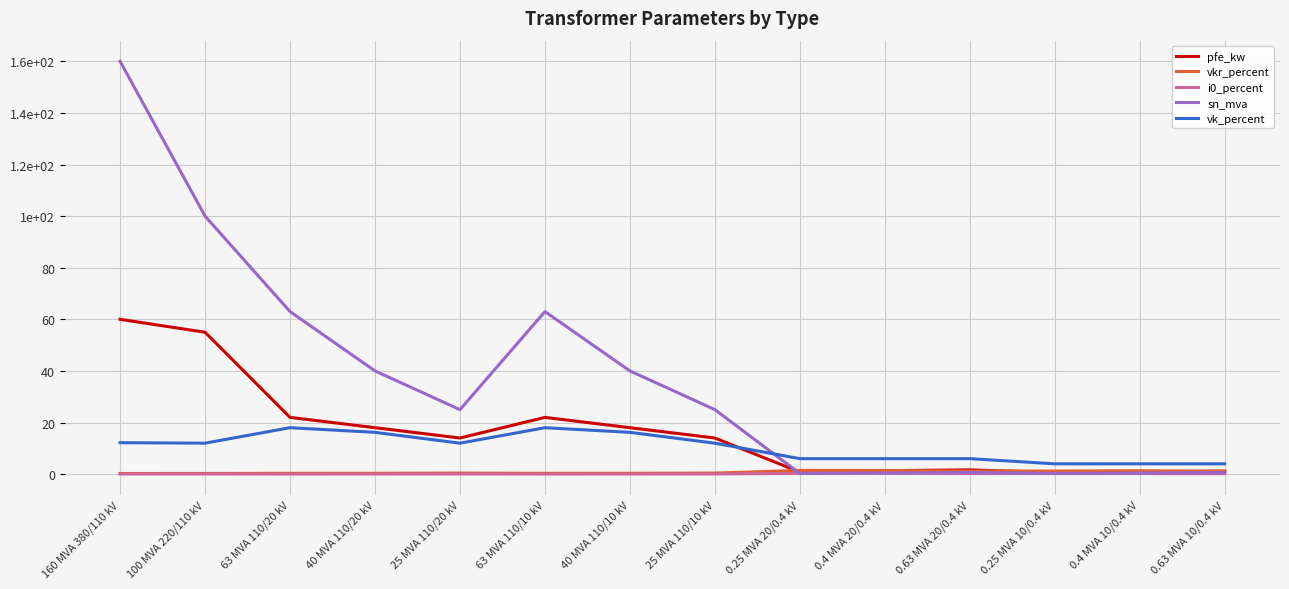

What is the sum of the vkr_percent values at 40 MVA 110/20 kV and 63 MVA 110/10 kV?

0.7